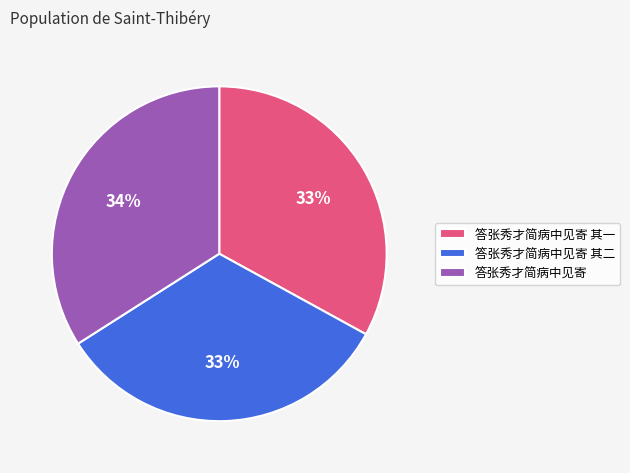

Between 答张秀才简病中见寄 其二 and 答张秀才简病中见寄, which is larger?

答张秀才简病中见寄